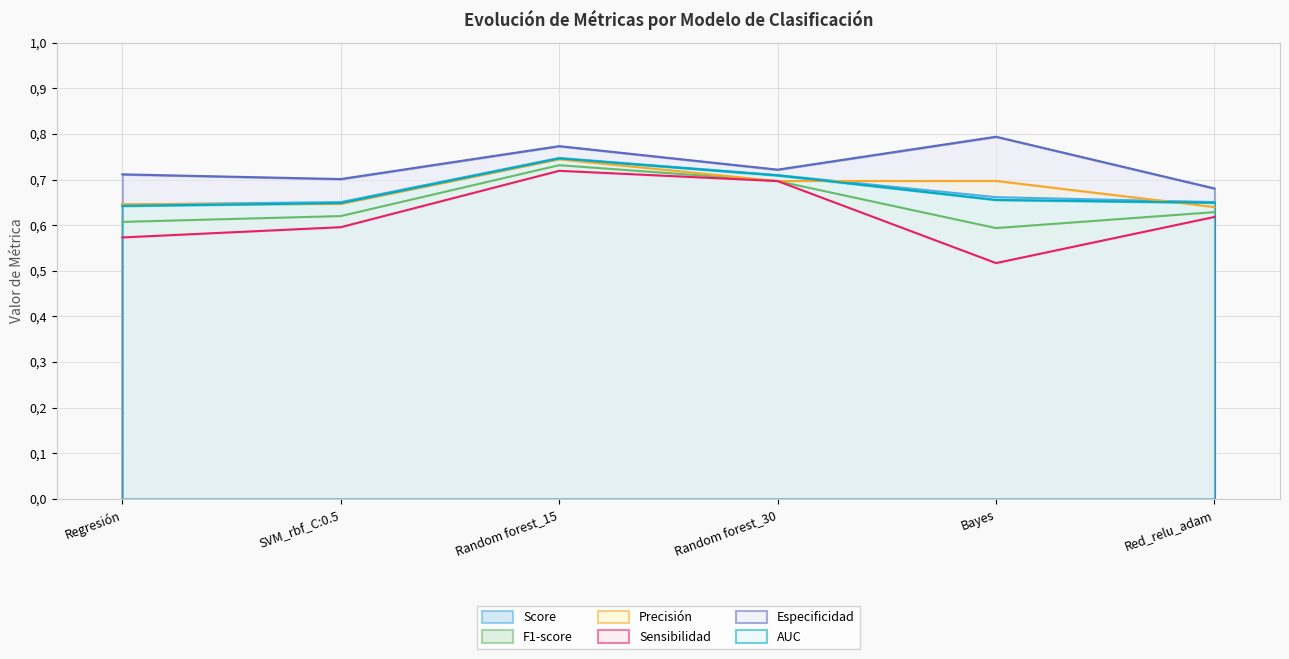

What are all the series names shown in the legend?

Score, F1-score, Precisión, Sensibilidad, Especificidad, AUC